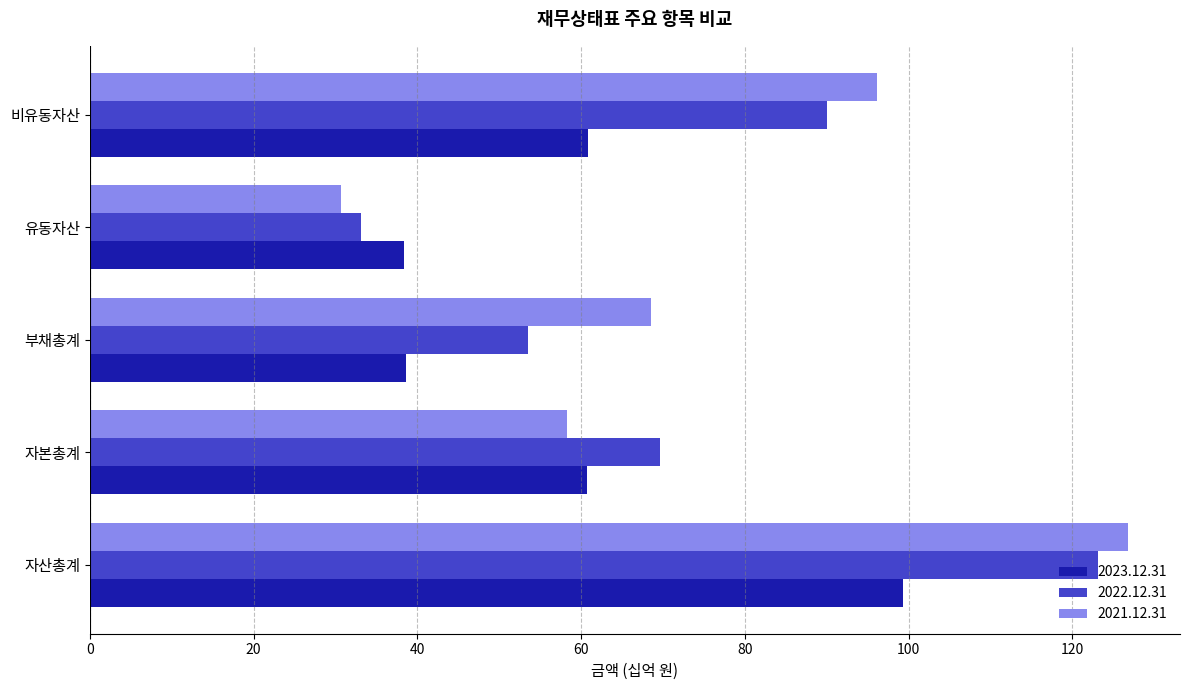

True or false: 2022.12.31 has a value of 90.0 at 비유동자산.

True